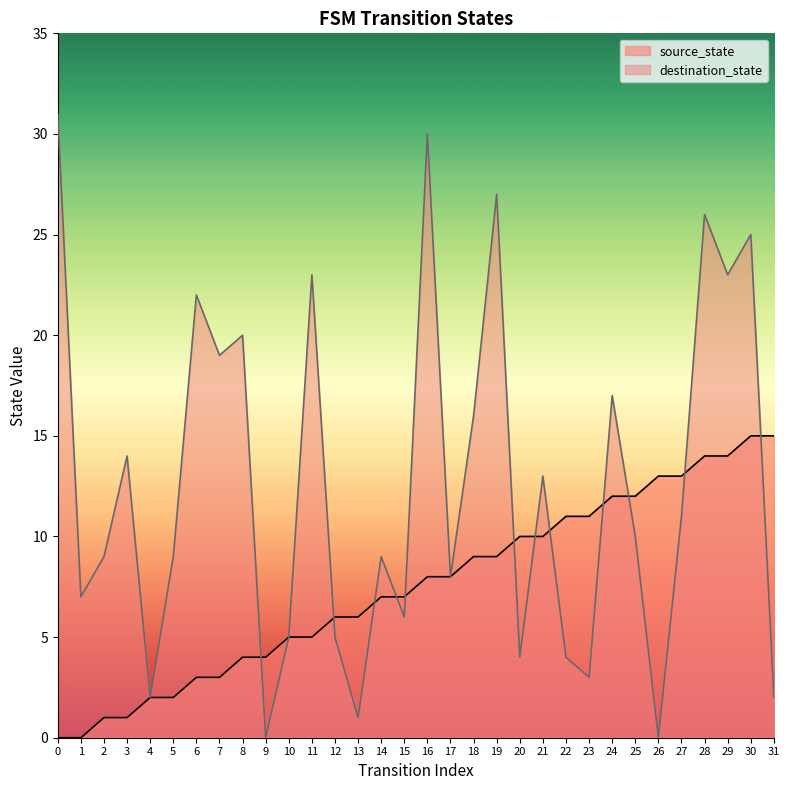

At 0, list the series in order from smallest to largest.

source_state, destination_state